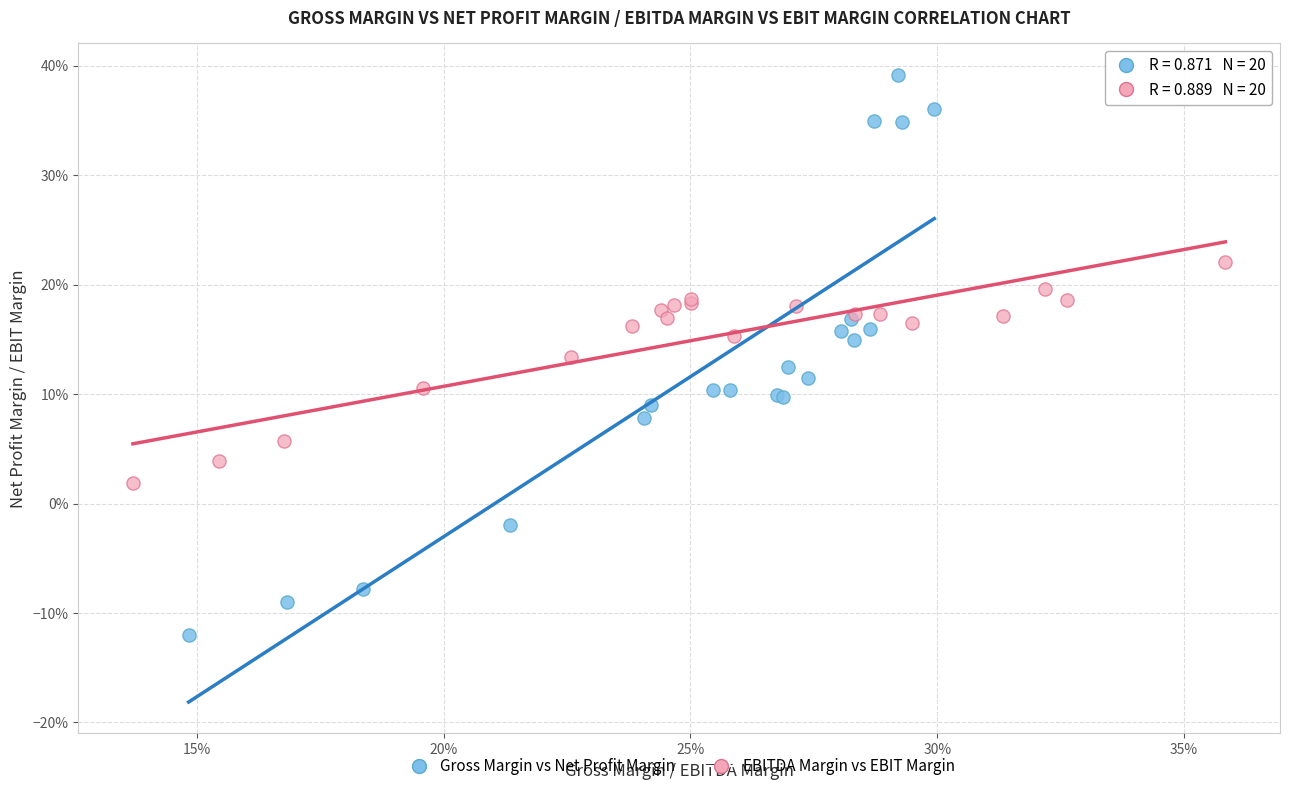

Which series has the widest spread of Y values?

Gross Margin vs Net Profit Margin